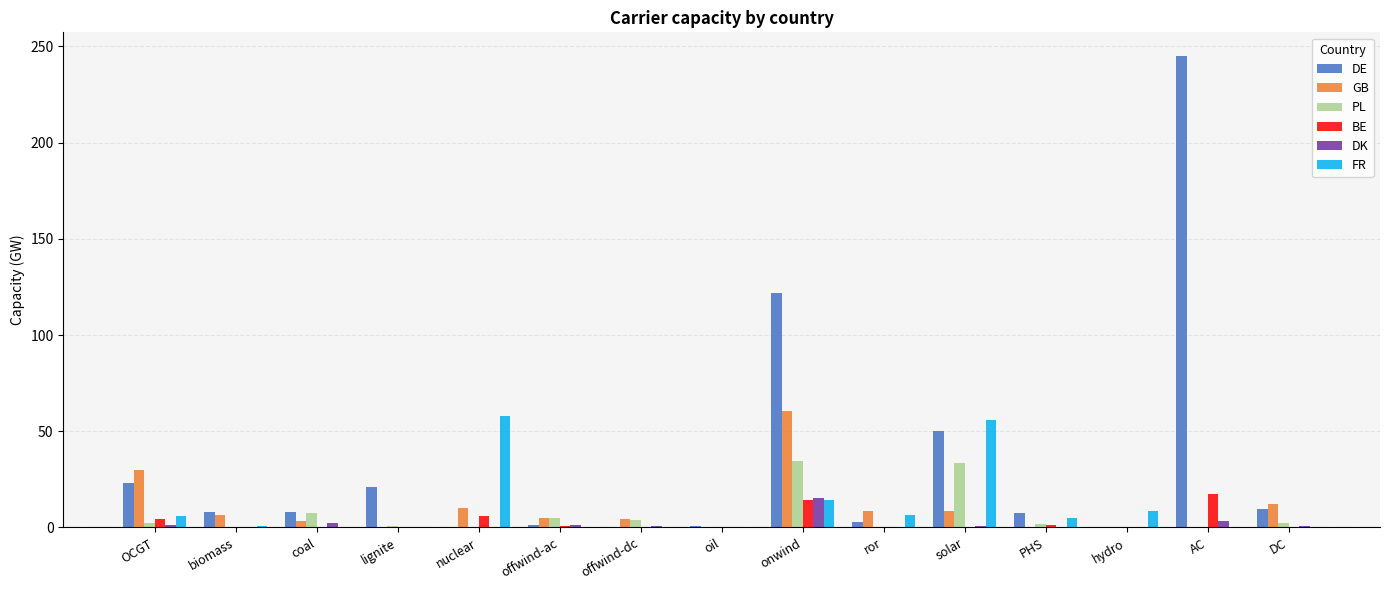

Which category has the highest value across all series?

AC